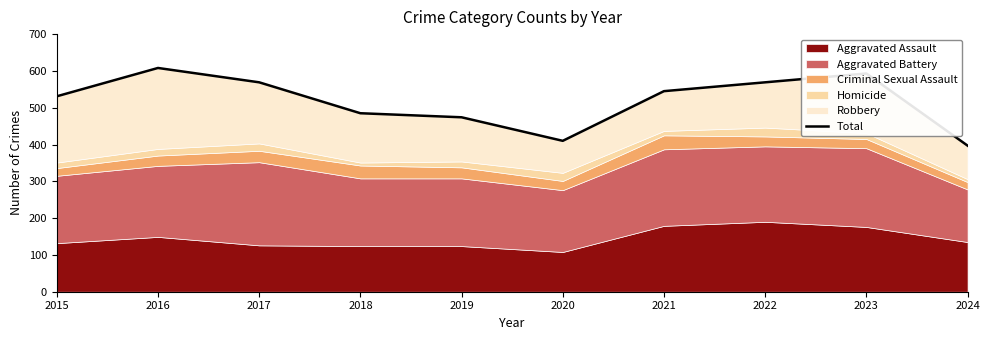

True or false: there are more than 1 points higher than both neighbors.

True